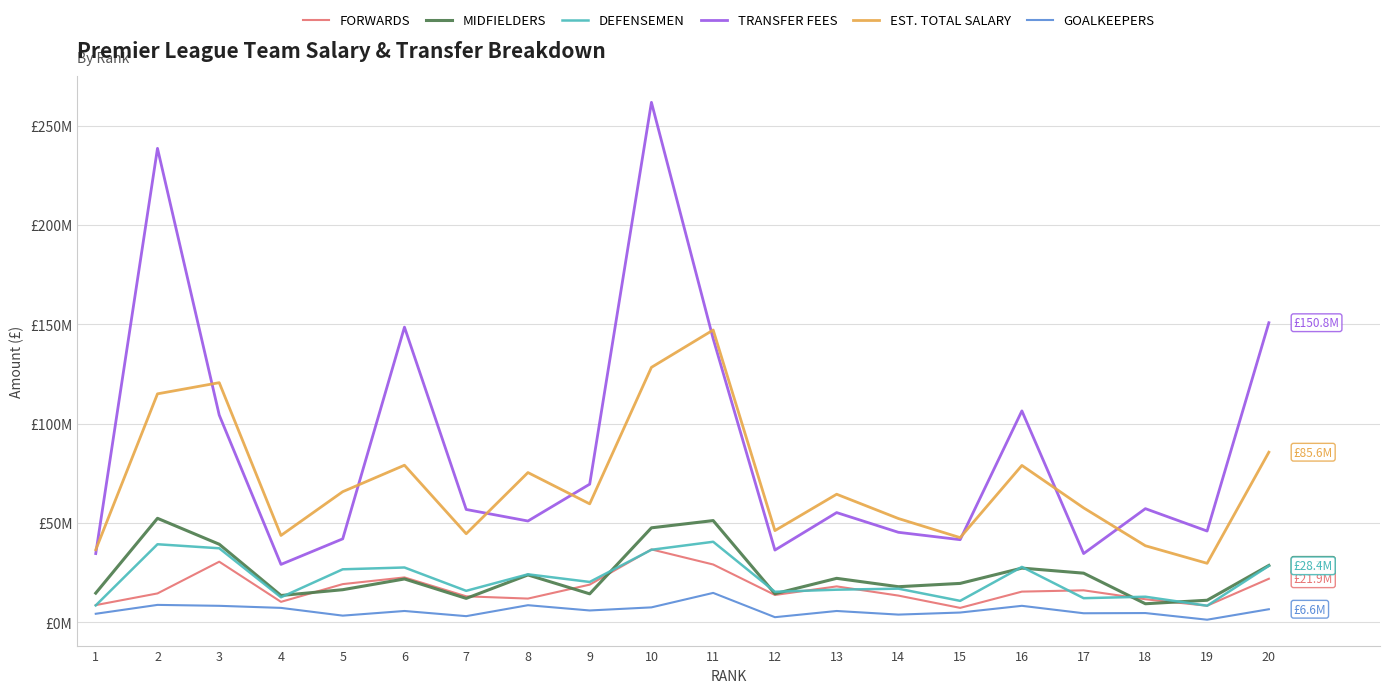

Does the chart have visible grid lines?

Yes